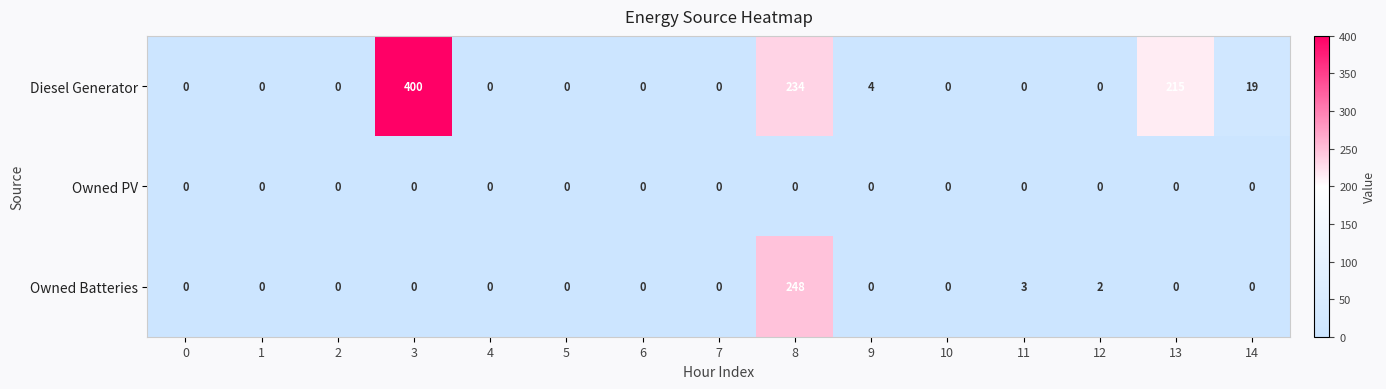

The value of Diesel Generator at 4 is -239. True or false?

False